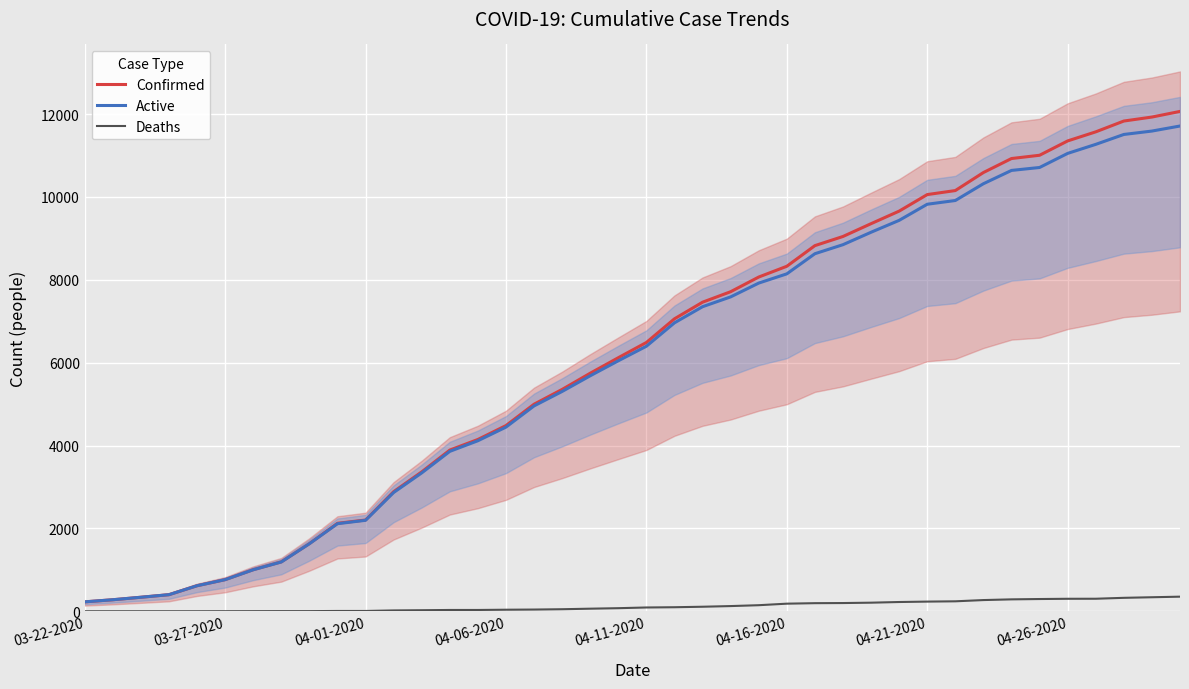

True or false: Active and Confirmed intersect in this chart.

False